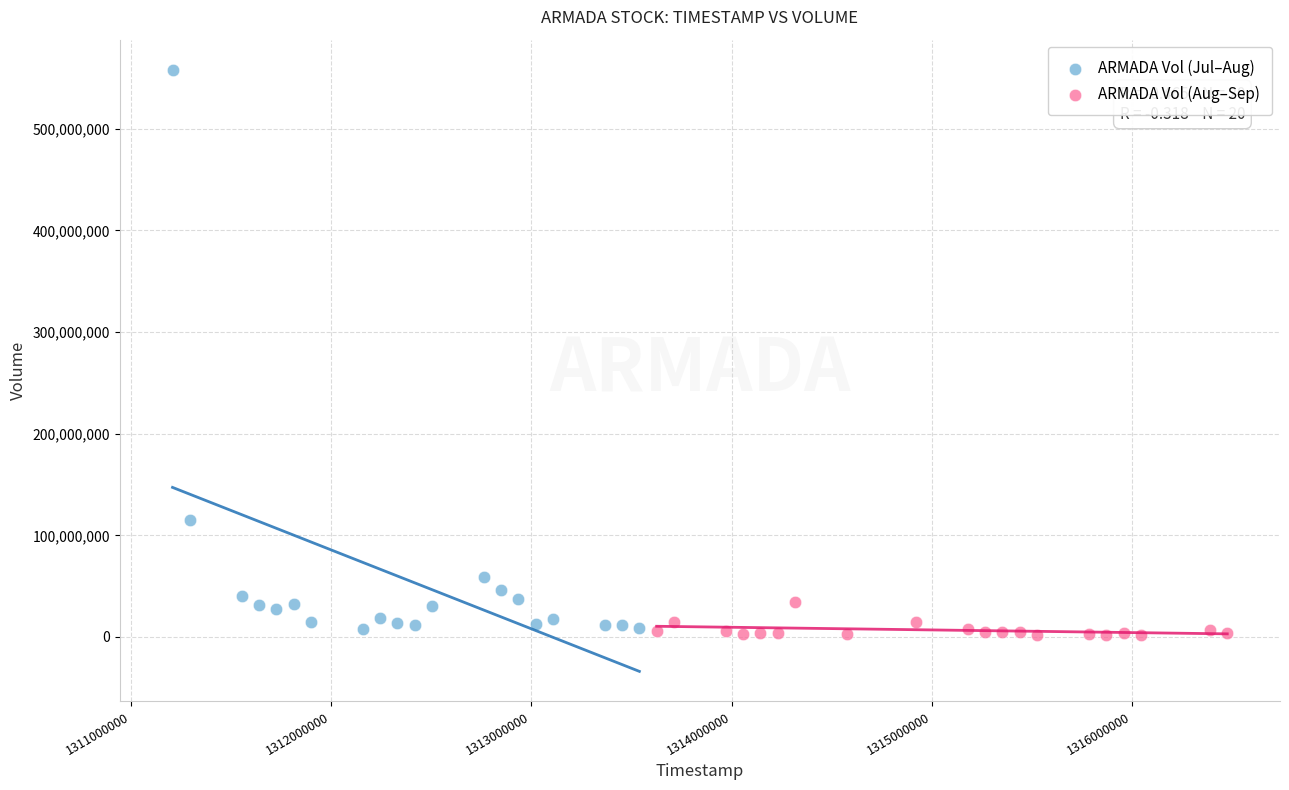

Which series contains the lowest Y value?

ARMADA Vol (Aug–Sep)